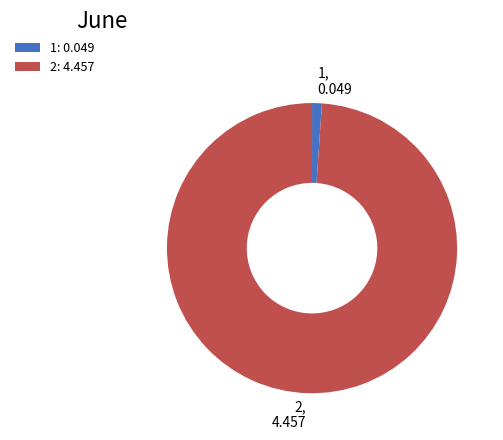

Which has a higher value, 2 or 1?

2